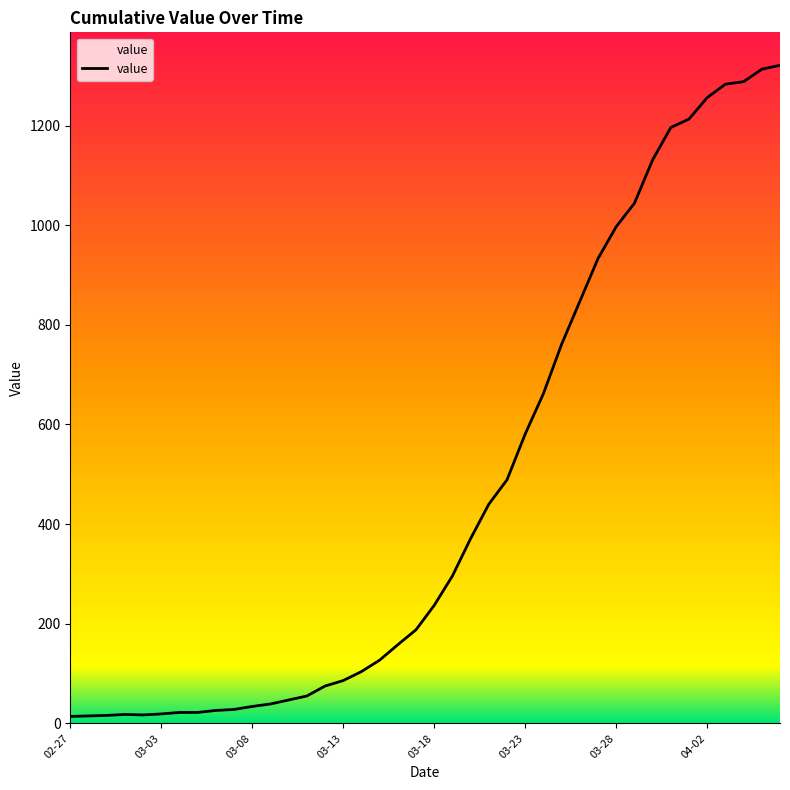

What is the maximum value shown in the chart?

1321